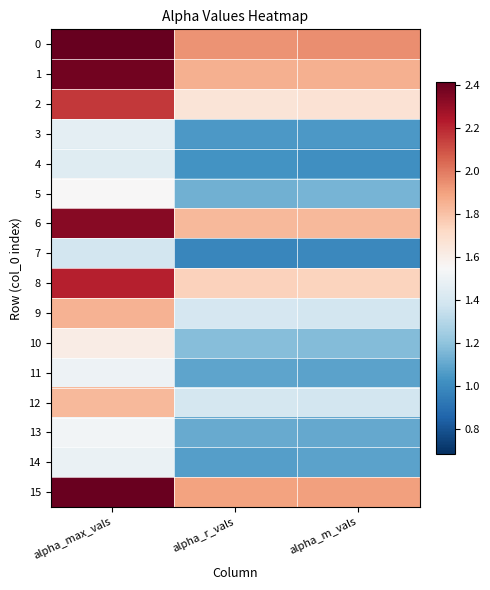

What is the total value across all series at alpha_max_vals?

29.6